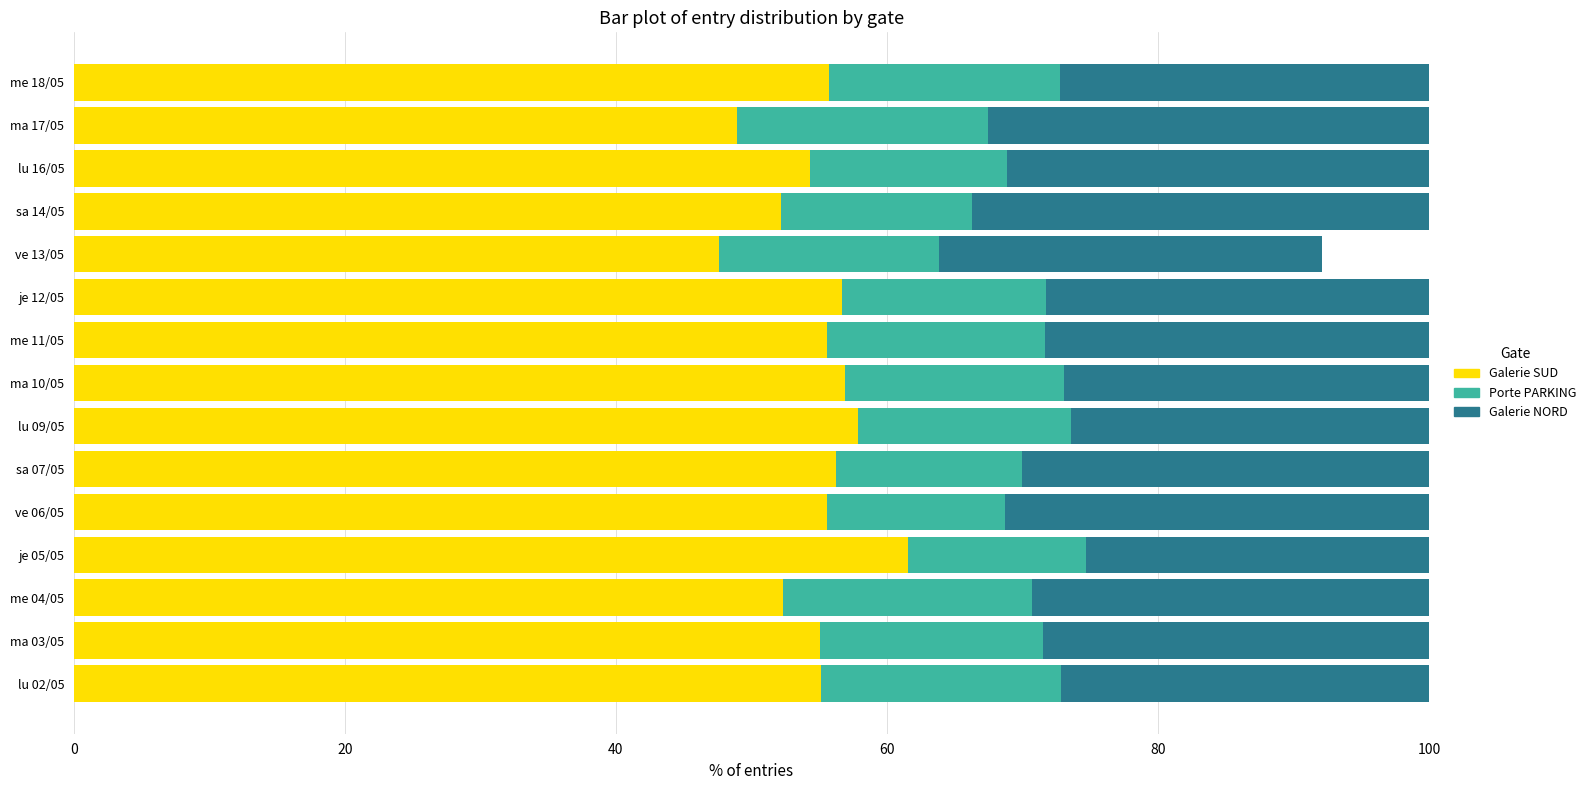

What is the maximum value for Galerie SUD?

61.5